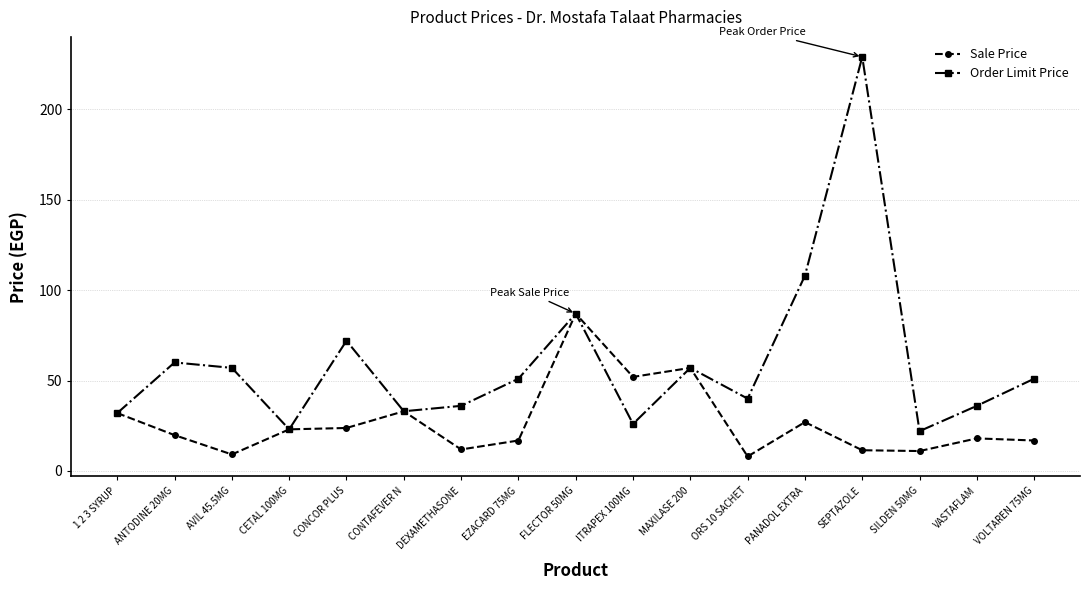

What is the label of the 2nd point from the right?

VASTAFLAM